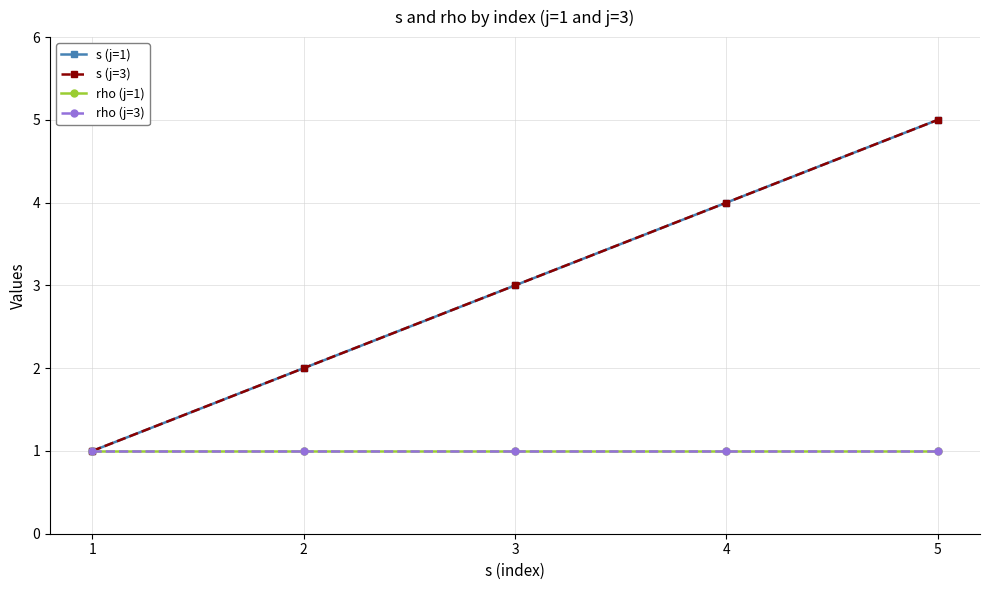

Does the chart have visible grid lines?

Yes